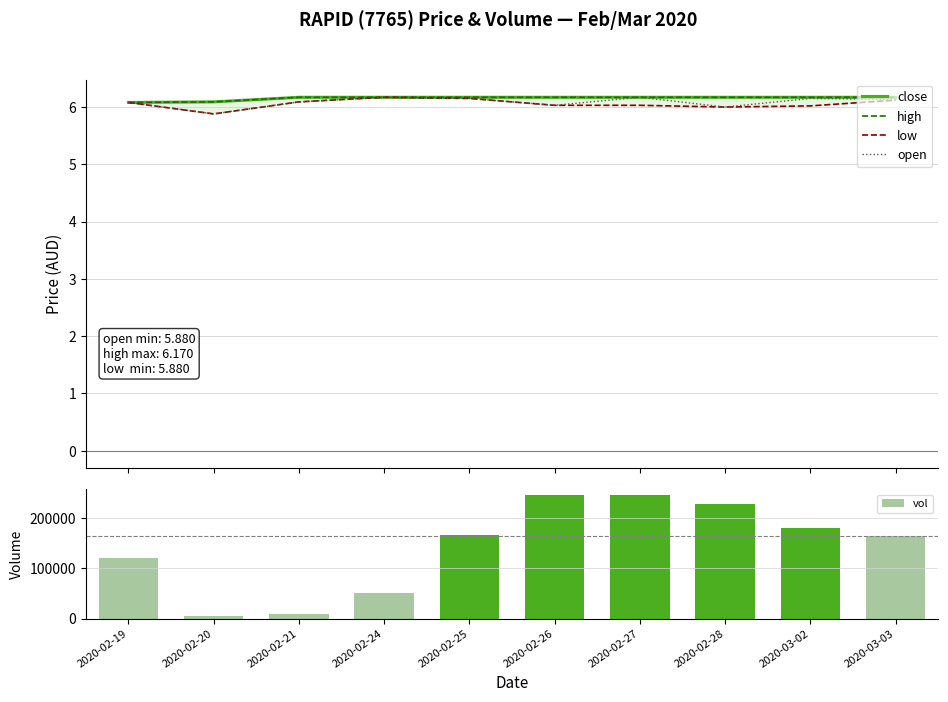

Reading left to right, what are all the values shown in this chart?

close: 6.1	6.1	6.2	6.2	6.2	6.2	6.2	6.2	6.2	6.2
high: 6.1	6.1	6.2	6.2	6.2	6.2	6.2	6.2	6.2	6.2
low: 6.1	5.9	6.1	6.2	6.2	6.0	6.0	6.0	6.0	6.1
open: 6.1	5.9	6.1	6.2	6.2	6.0	6.2	6.0	6.2	6.1
vol: 120000.0	4500.0	9800.0	50000.0	166000.0	245000.0	245300.0	227600.0	180500.0	163600.0